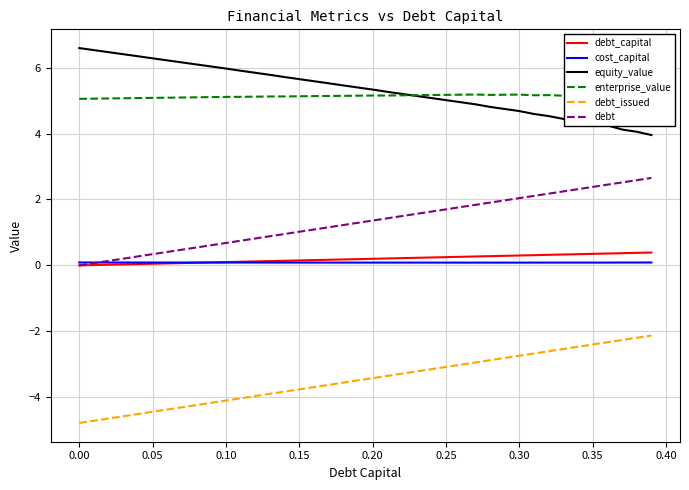

True or false: debt_issued and equity_value intersect in this chart.

False